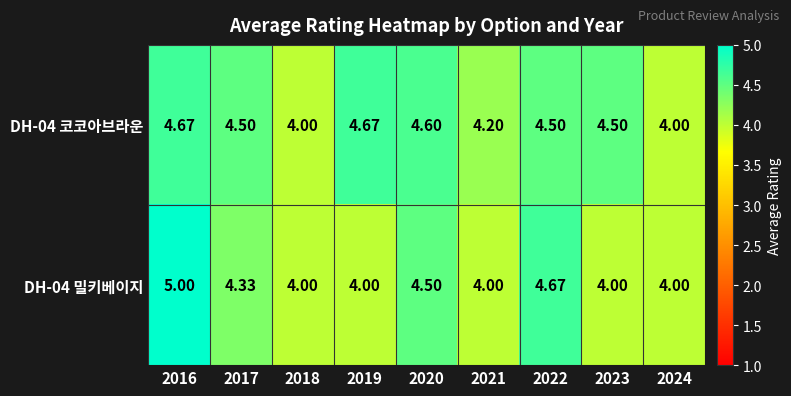

Is the value of DH-04 밀키베이지 at 2020 greater than the value of DH-04 코코아브라운 at 2016?

No